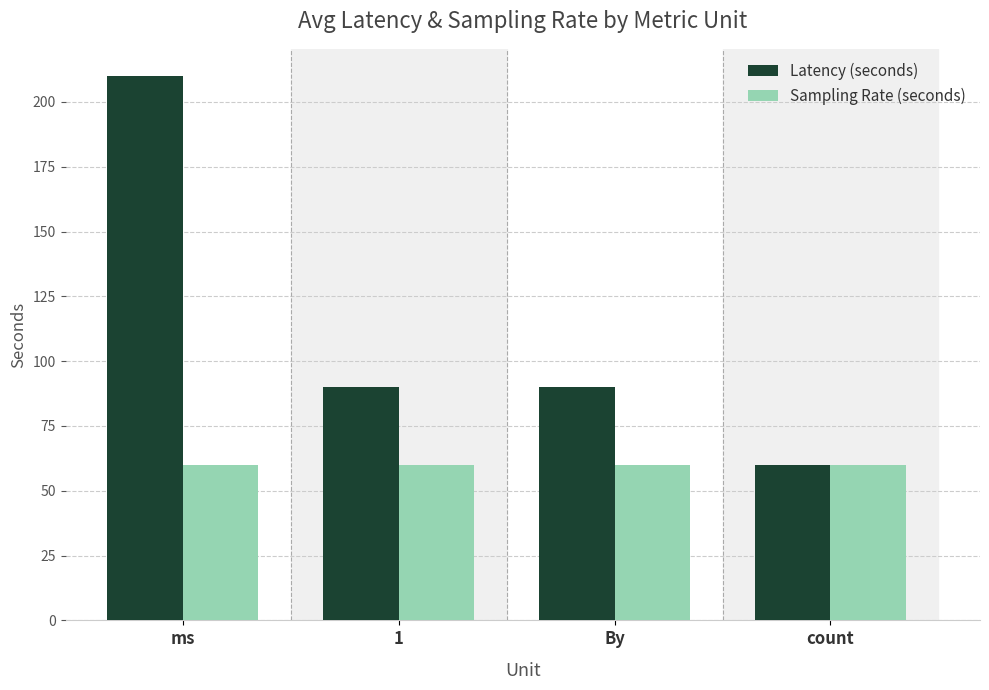

True or false: Sampling Rate (seconds) has a value of 21 at ms.

False